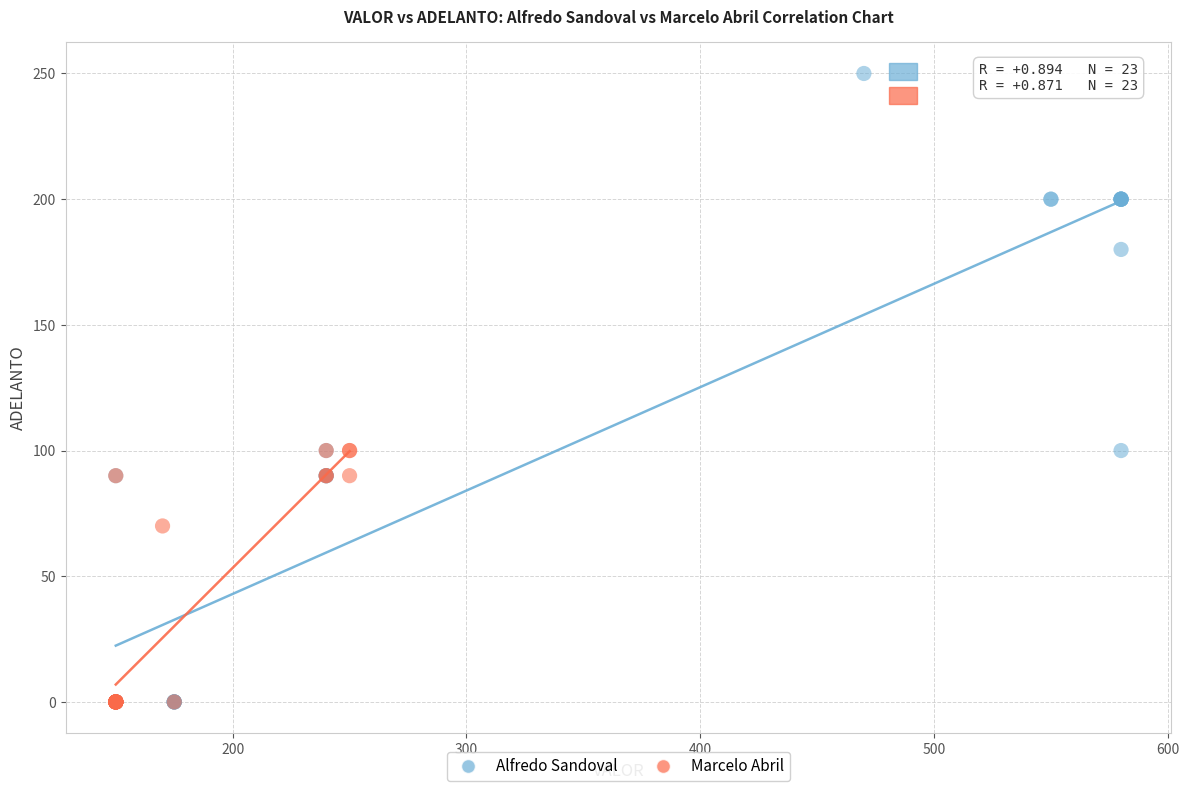

Which series reaches the maximum Y coordinate?

Alfredo Sandoval